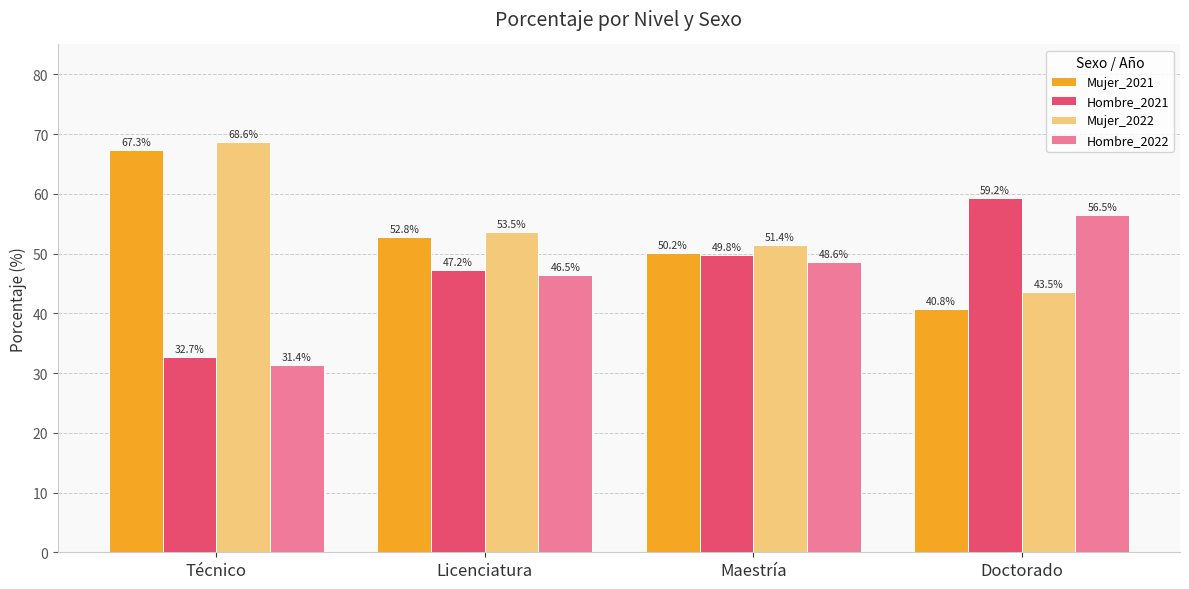

Which series has the largest total across all categories?

Mujer_2022